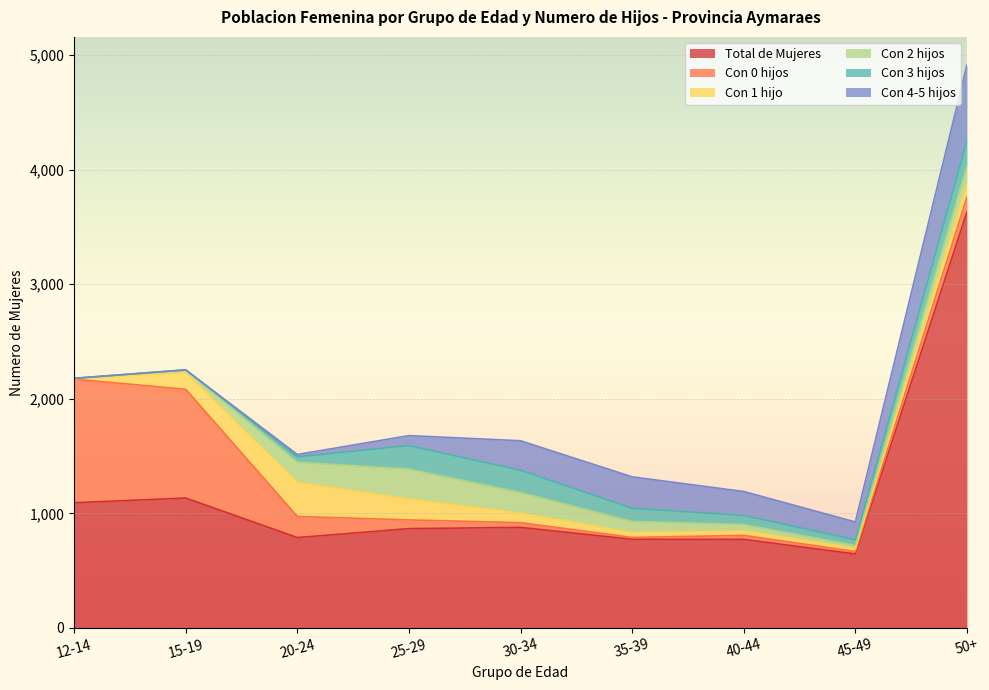

What position from the right is 20-24?

7